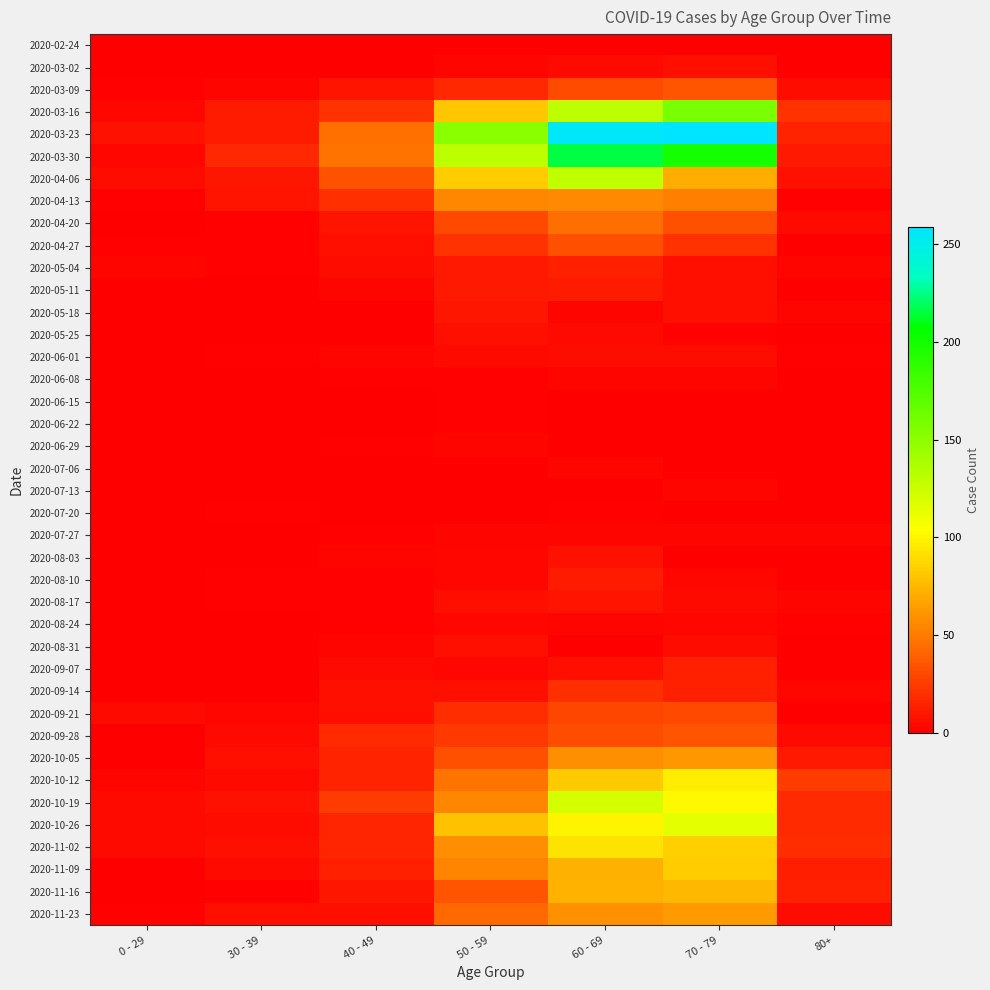

At 40 - 49, list the series in order from largest to smallest.

2020-03-30, 2020-03-23, 2020-04-06, 2020-10-19, 2020-03-16, 2020-04-13, 2020-09-28, 2020-10-26, 2020-11-02, 2020-10-05, 2020-10-12, 2020-11-09, 2020-11-16, 2020-03-09, 2020-04-20, 2020-04-27, 2020-09-14, 2020-09-21, 2020-11-23, 2020-05-04, 2020-09-07, 2020-05-11, 2020-06-01, 2020-08-03, 2020-08-31, 2020-06-08, 2020-06-29, 2020-07-27, 2020-08-10, 2020-08-17, 2020-08-24, 2020-02-24, 2020-03-02, 2020-05-25, 2020-06-15, 2020-06-22, 2020-07-06, 2020-07-20, 2020-05-18, 2020-07-13